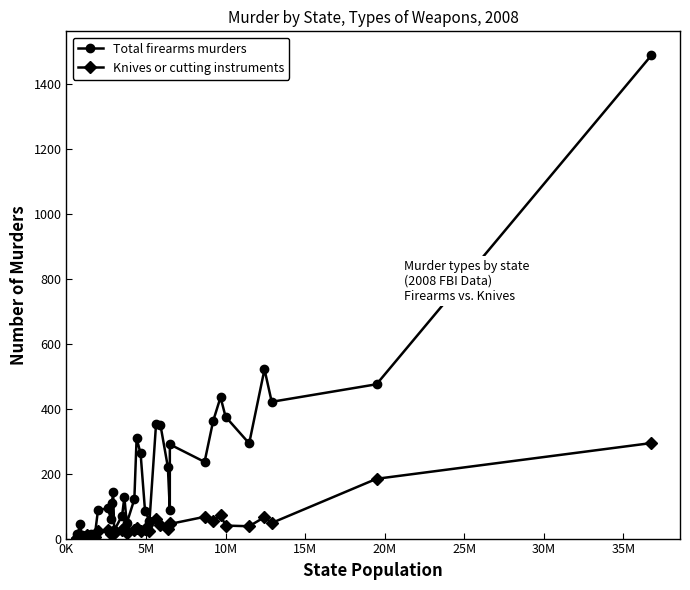

What is the maximum value for Knives or cutting instruments?

294